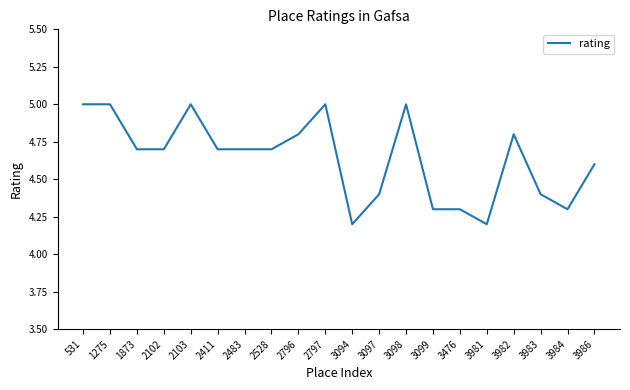

What is the difference between the second highest and minimum values?

0.8